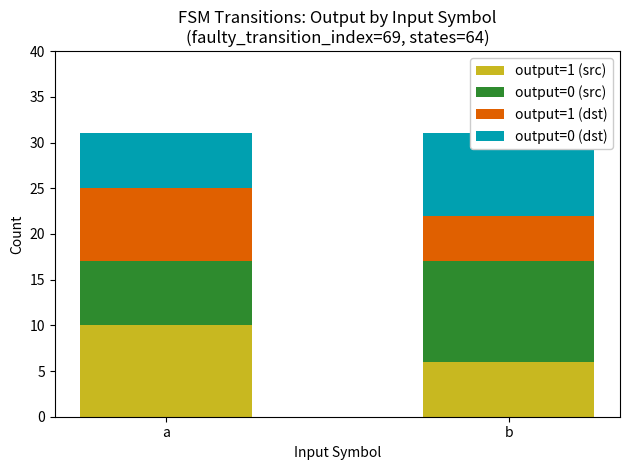

What is the total value across all series at b?

31